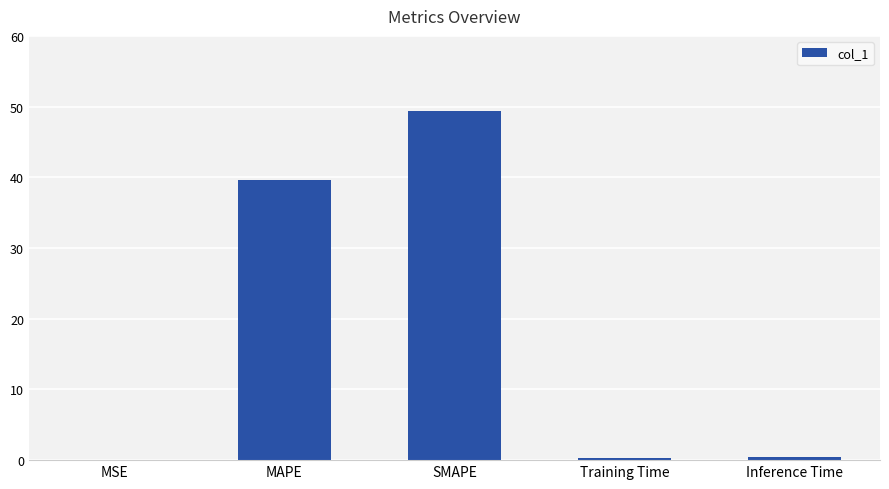

True or false: the data shows 0.0 at MSE.

True